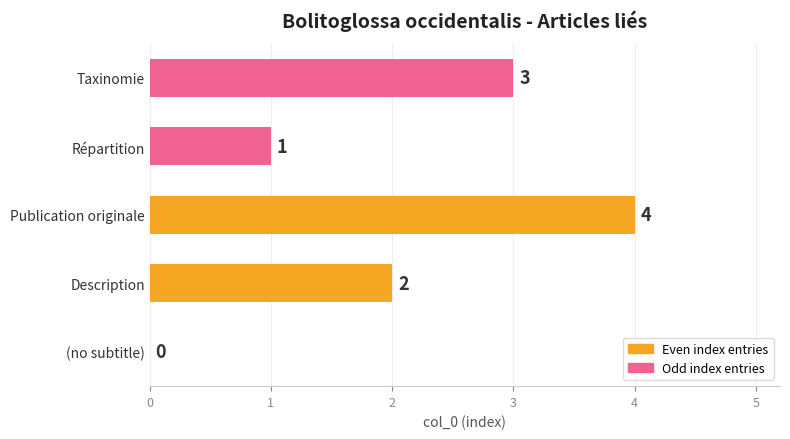

Reading right to left, what are all the values shown in this chart?

Publication originale=4	Taxinomie=3	Description=2	Répartition=1	(no subtitle)=0